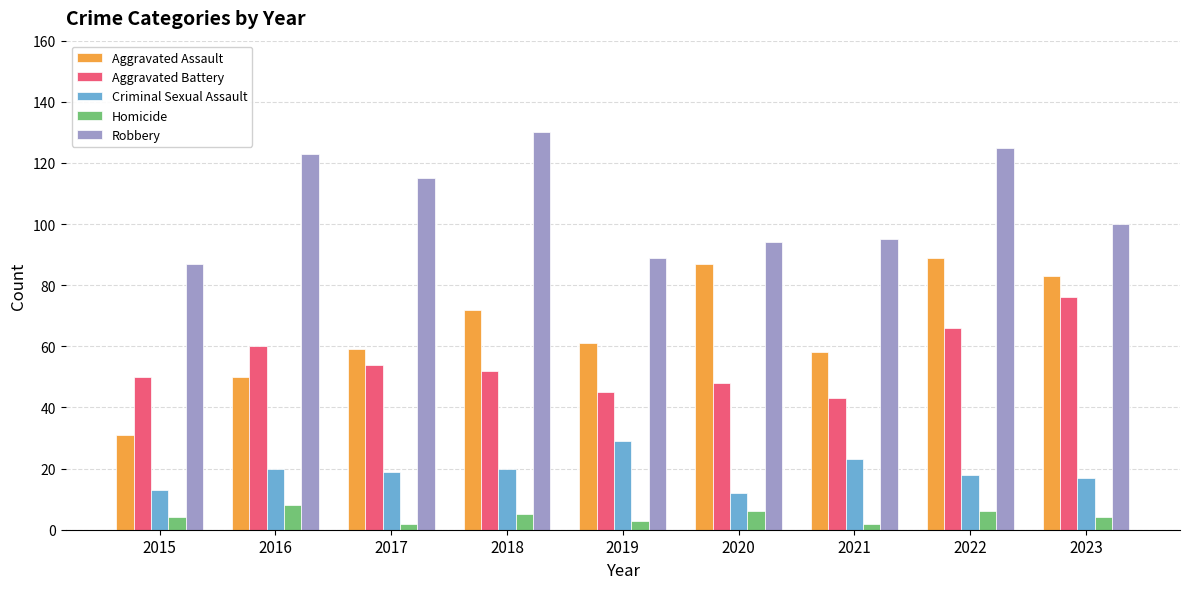

At how many categories does at least one series exceed 30?

9